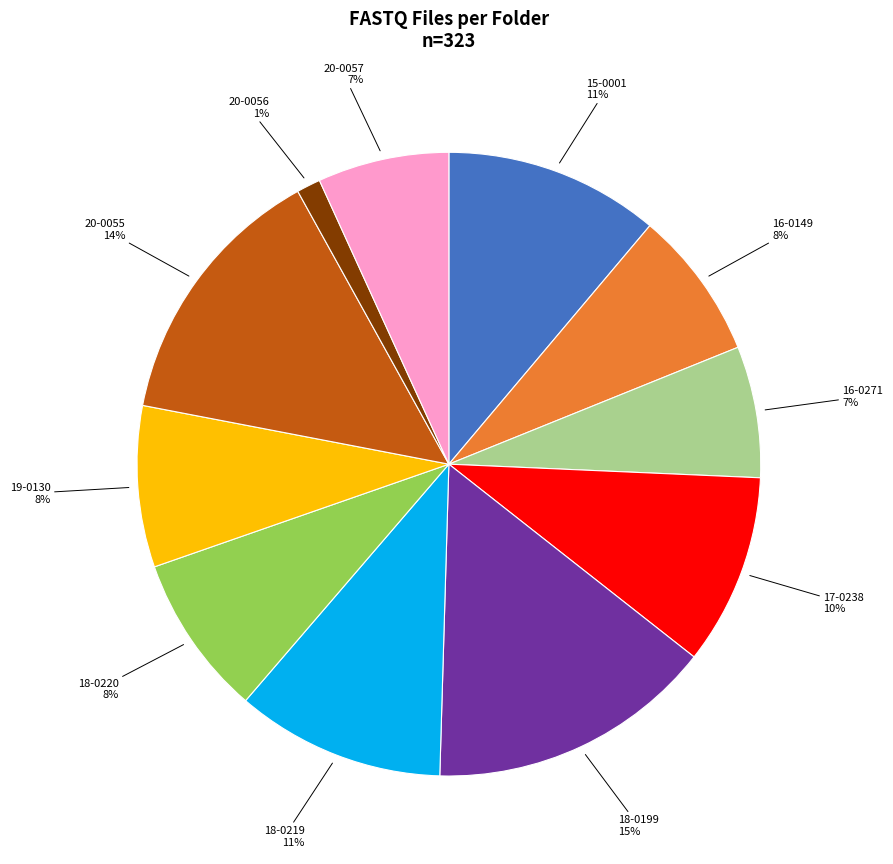

How many slices are in this pie chart?

11